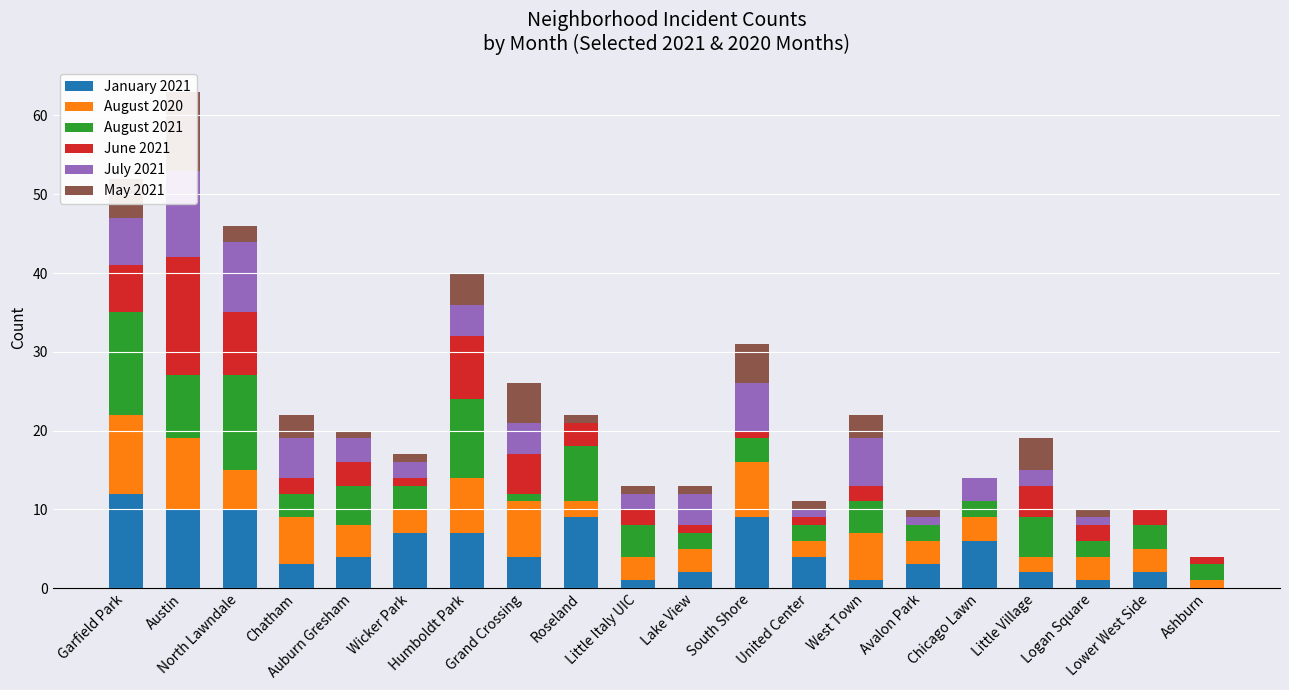

What position from the right is Lower West Side?

2